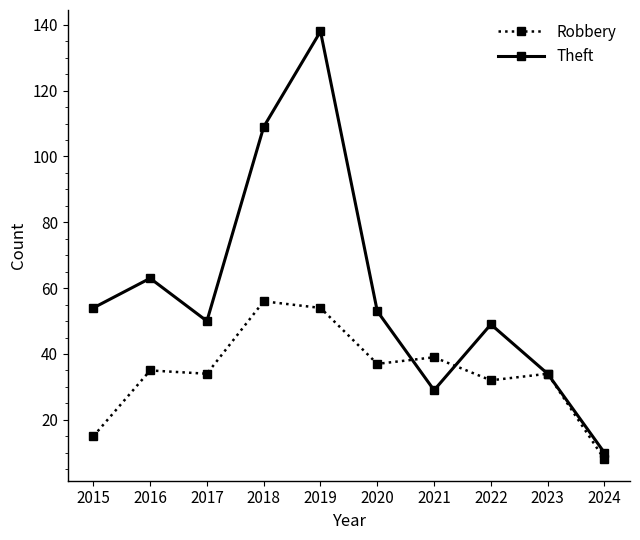

What is the greatest value displayed?

138